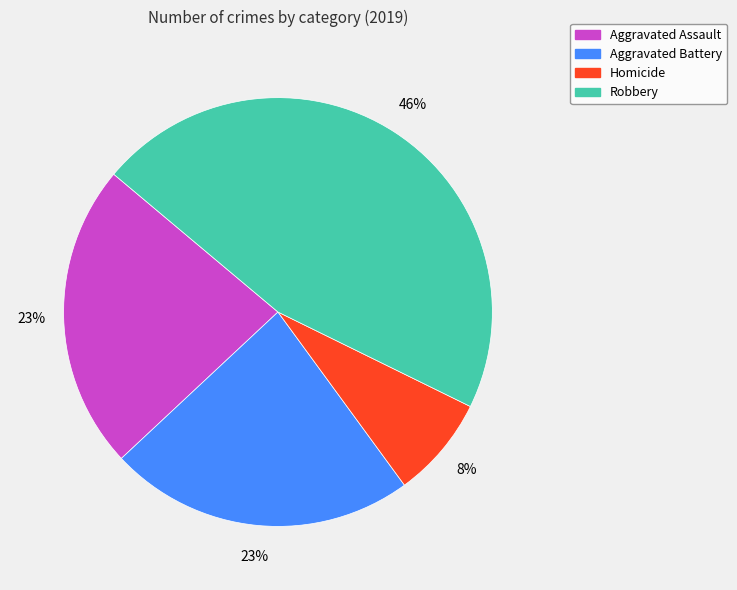

To the nearest percent, what is the average slice percentage?

25%